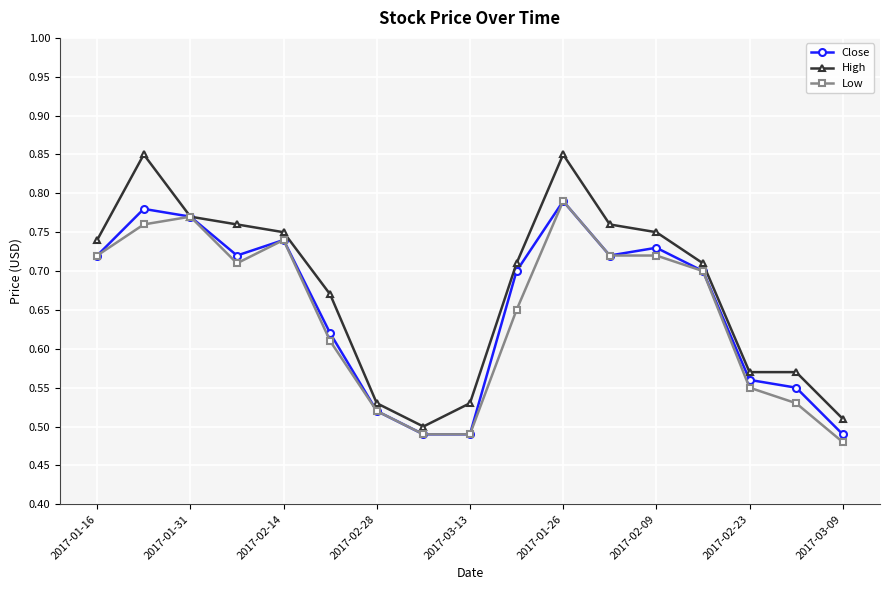

At how many categories does at least one series exceed 0?

17